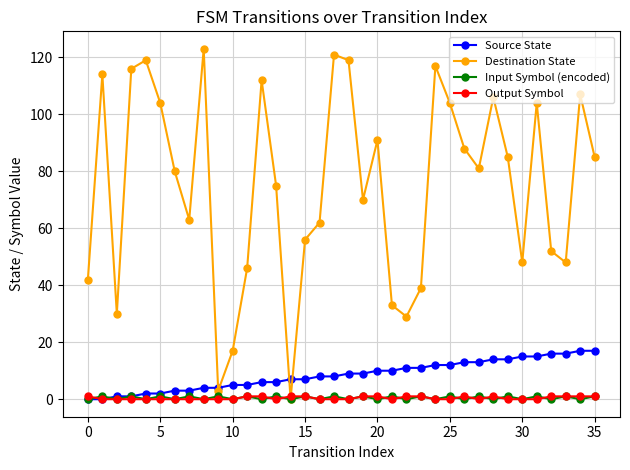

What is the value of the Destination State point at the 25th from the left?

117